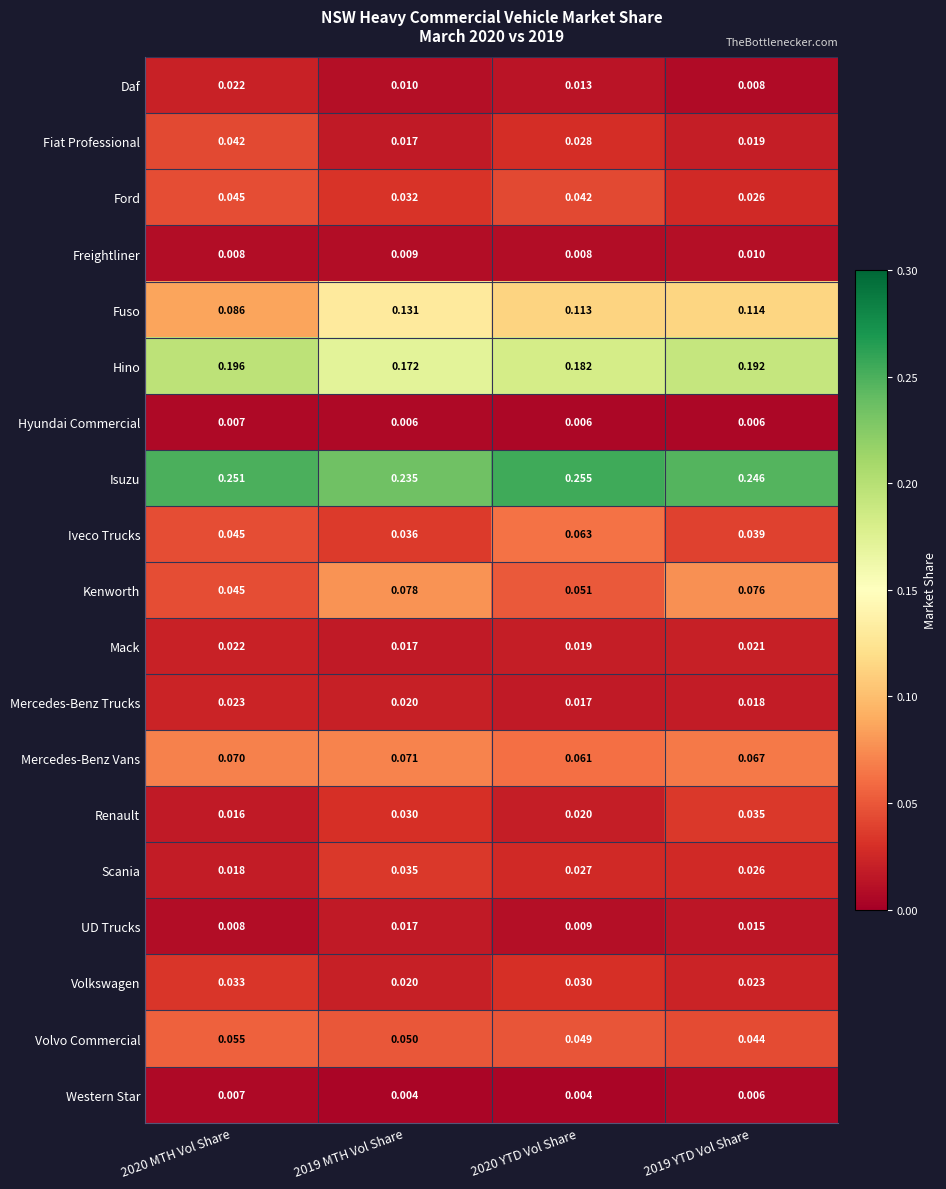

Which series has the largest total across all categories?

Isuzu